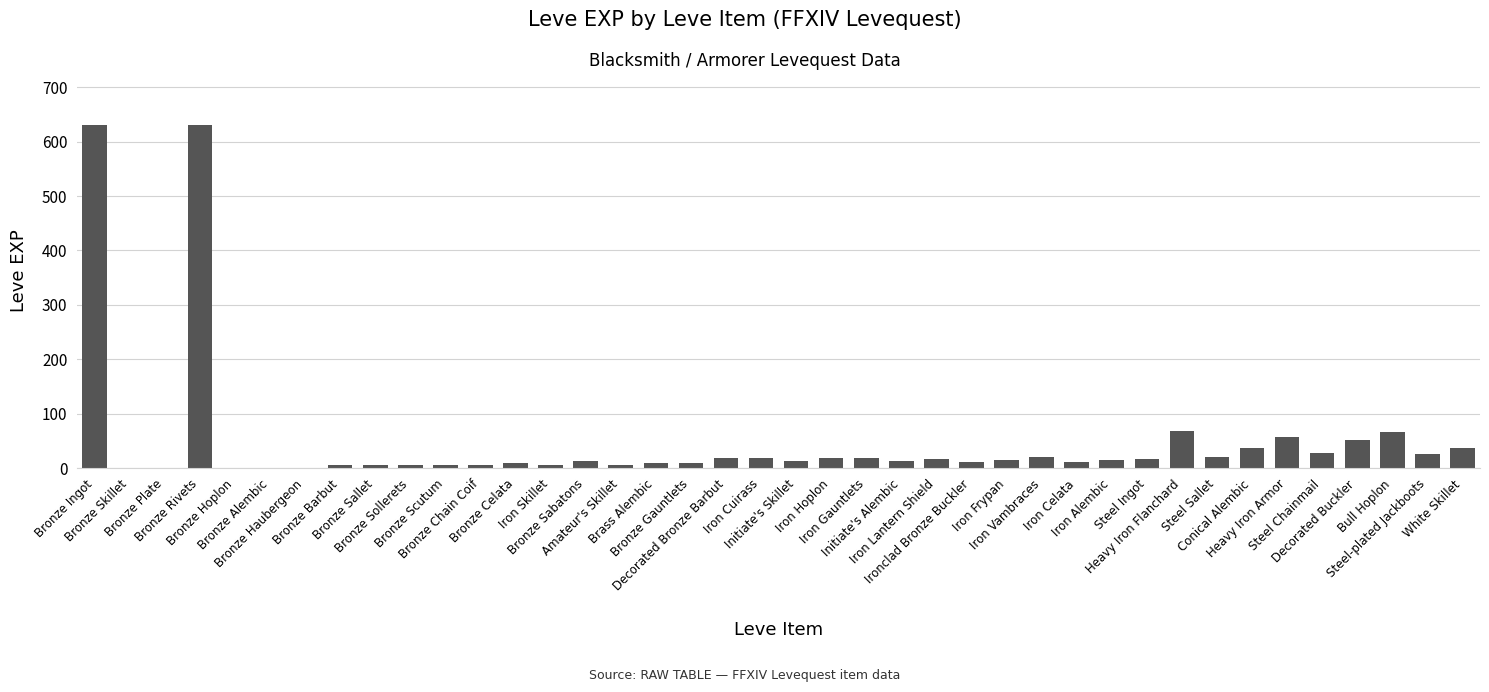

What is the sum of all values?

1939